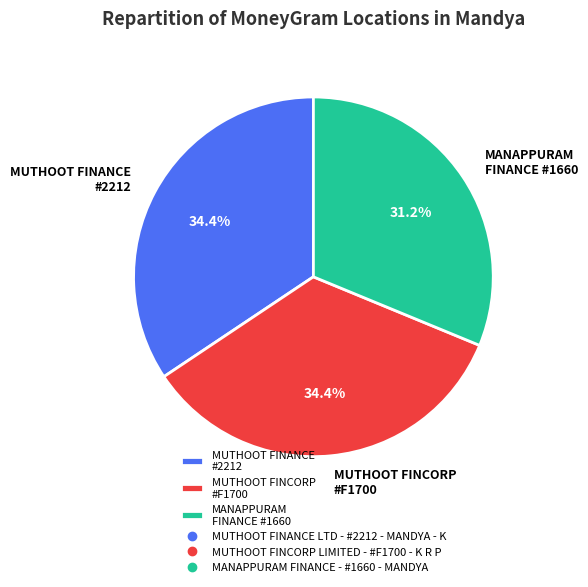

Count the number of slices in the pie.

3